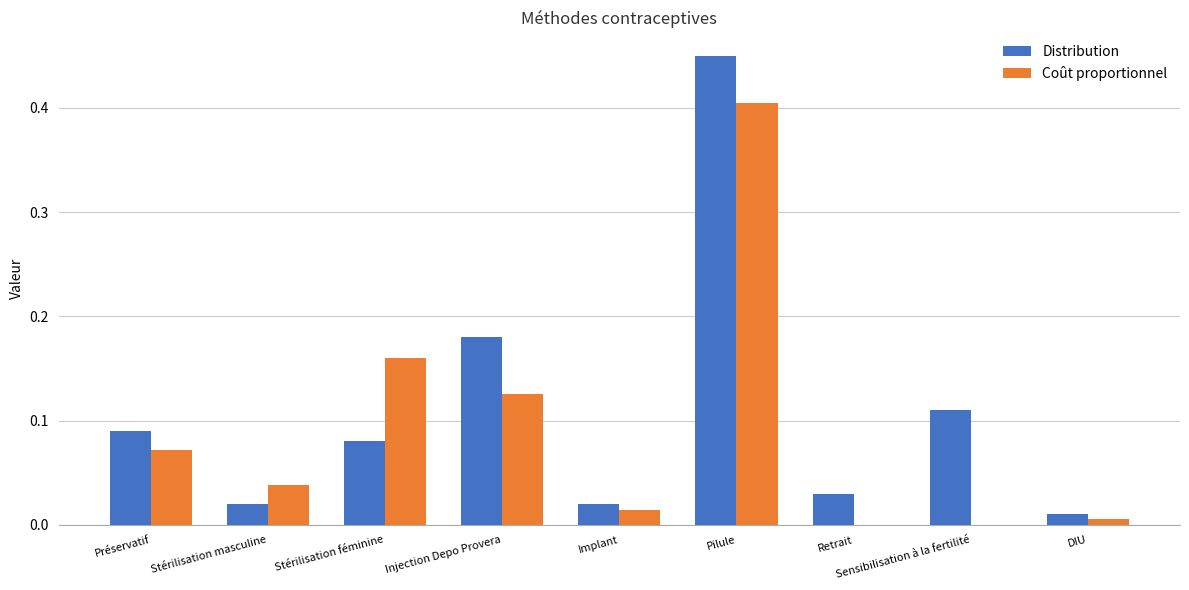

Where is Distribution nearest to the value 0?

DIU